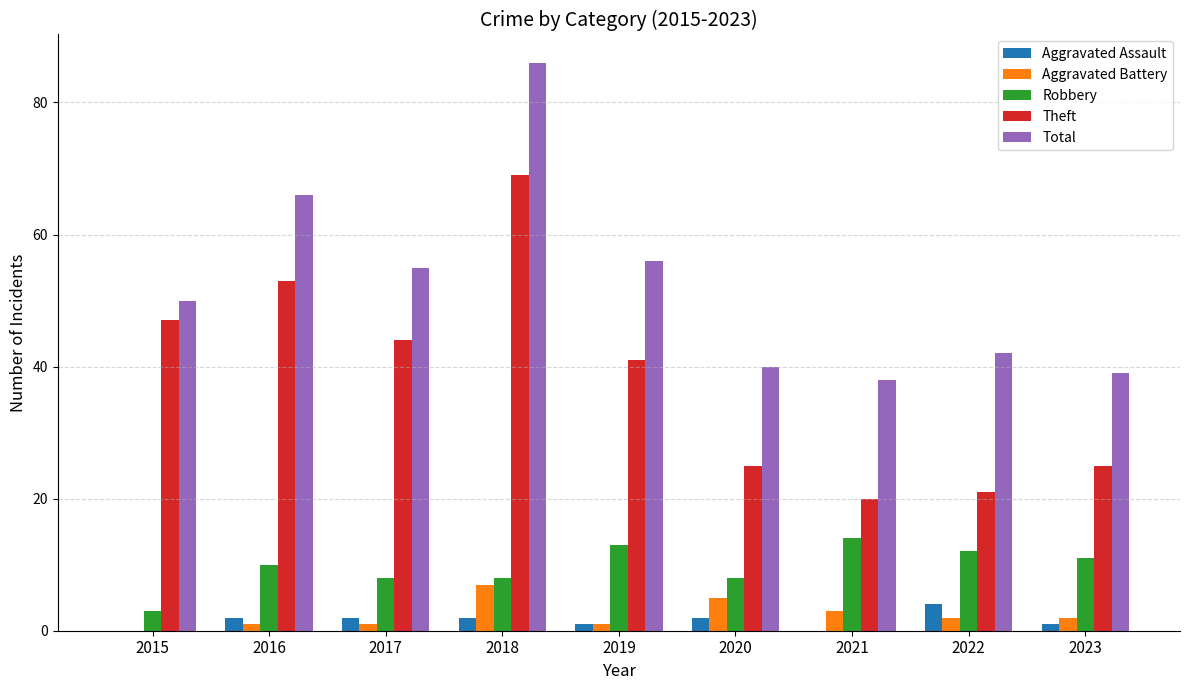

What is the sum of all Aggravated Battery values?

22